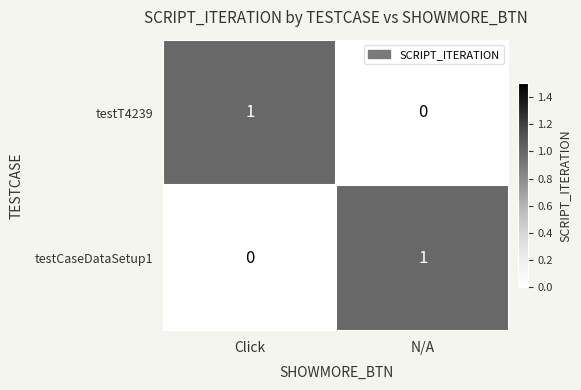

Which category has the lowest value in the testCaseDataSetup1 series?

Click